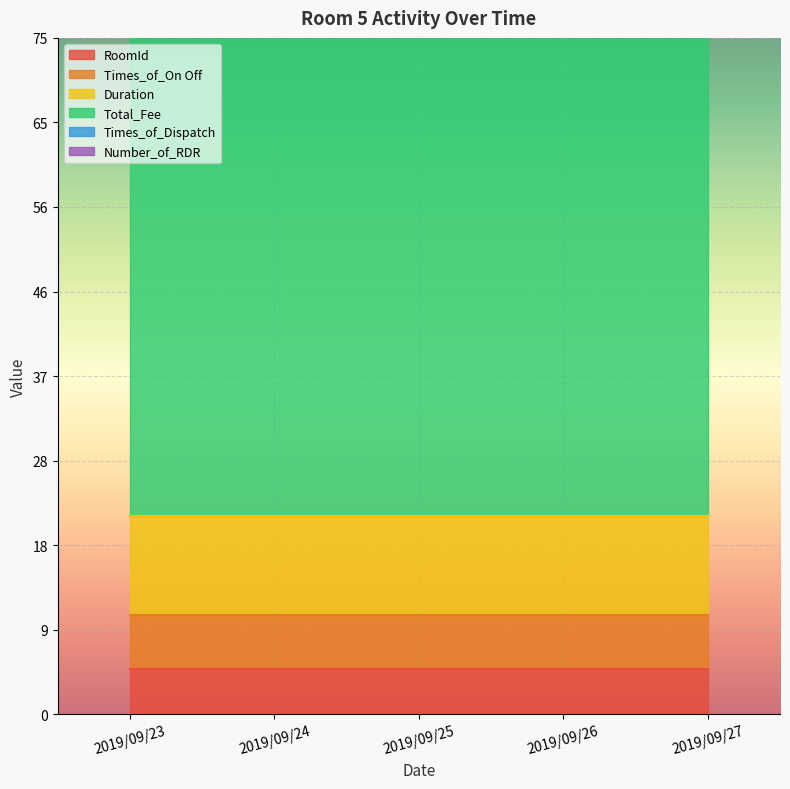

At which category is the sum across all series the highest?

2019/09/23